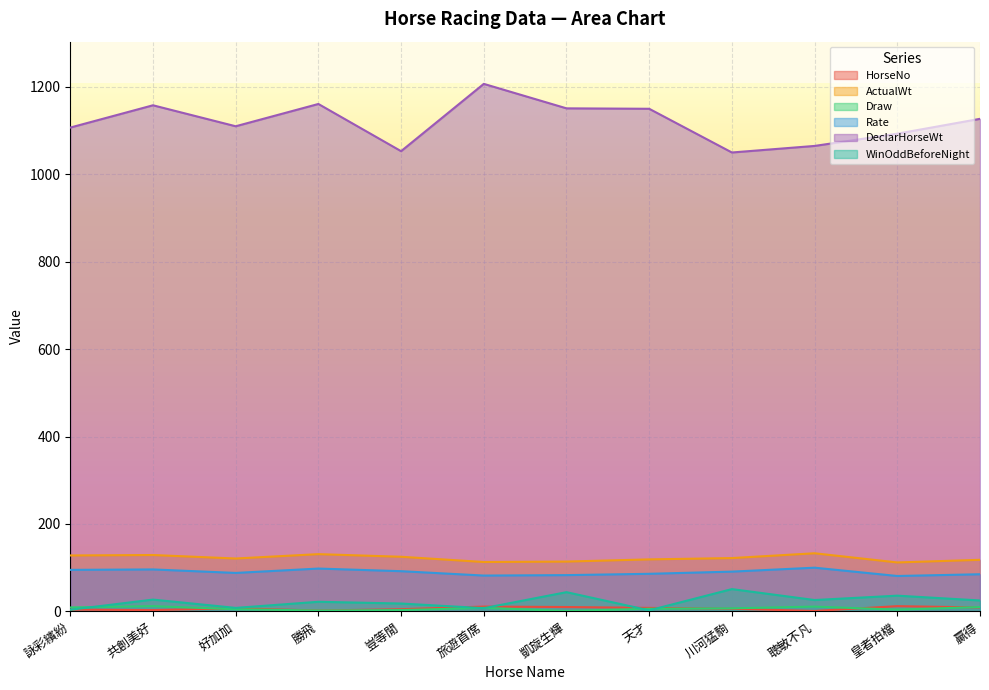

Between 皇者拍檔 and 川河猛駒, which is larger?

皇者拍檔